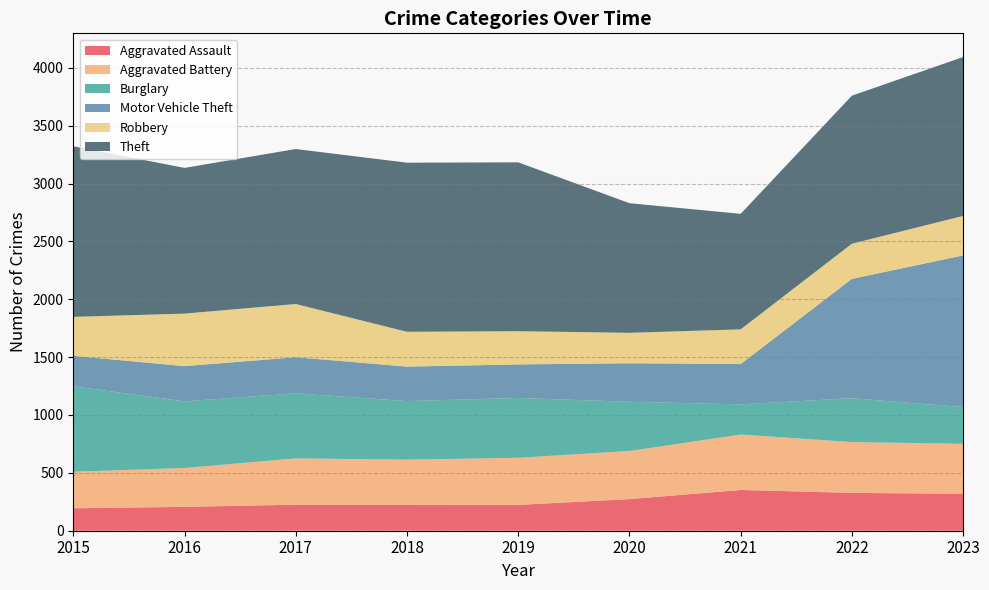

Reading left to right, transcribe all the data shown in this chart.

Aggravated Assault: 2015=194	2016=206	2017=225	2018=225	2019=223	2020=273	2021=352	2022=327	2023=319
Aggravated Battery: 2015=316	2016=336	2017=400	2018=389	2019=407	2020=416	2021=479	2022=439	2023=432
Burglary: 2015=738	2016=576	2017=562	2018=506	2019=517	2020=425	2021=261	2022=379	2023=317
Motor Vehicle Theft: 2015=263	2016=304	2017=312	2018=298	2019=290	2020=333	2021=348	2022=1031	2023=1311
Robbery: 2015=337	2016=454	2017=460	2018=301	2019=287	2020=263	2021=300	2022=304	2023=341
Theft: 2015=1474	2016=1259	2017=1339	2018=1461	2019=1459	2020=1120	2021=998	2022=1279	2023=1373